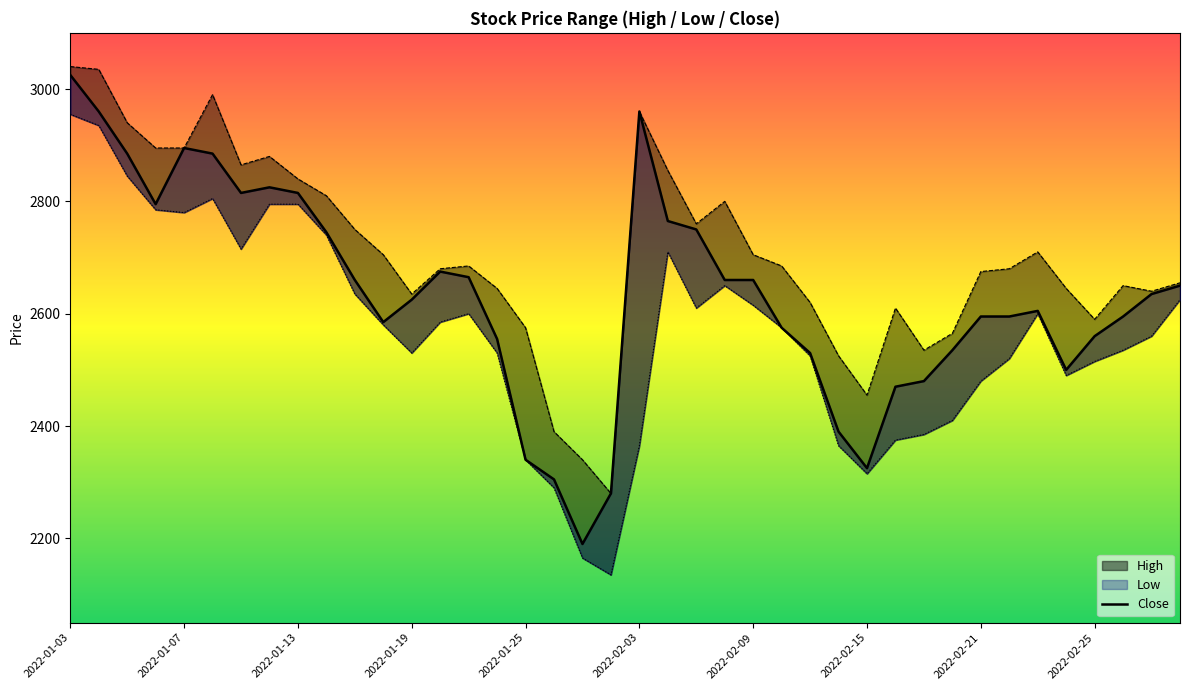

What is the difference between the maximum and second lowest values?

745